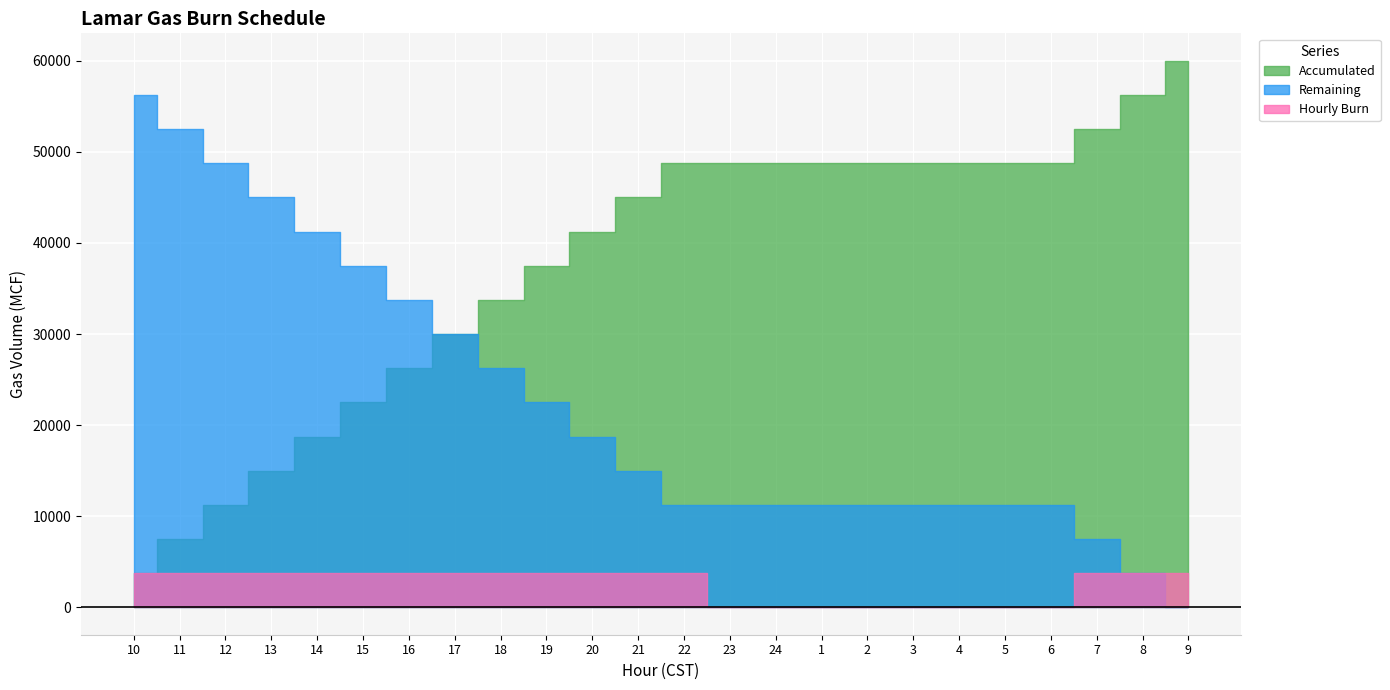

At which label is Accumulated closest to 31875?

17